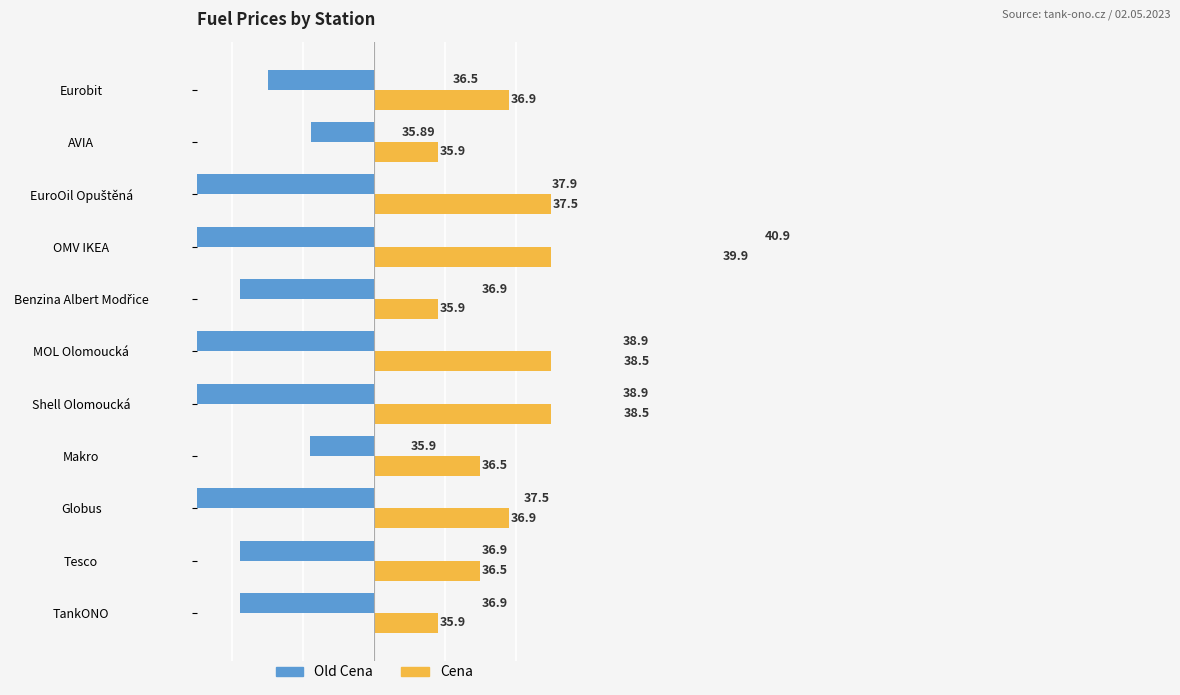

How many bars are there in total?

22